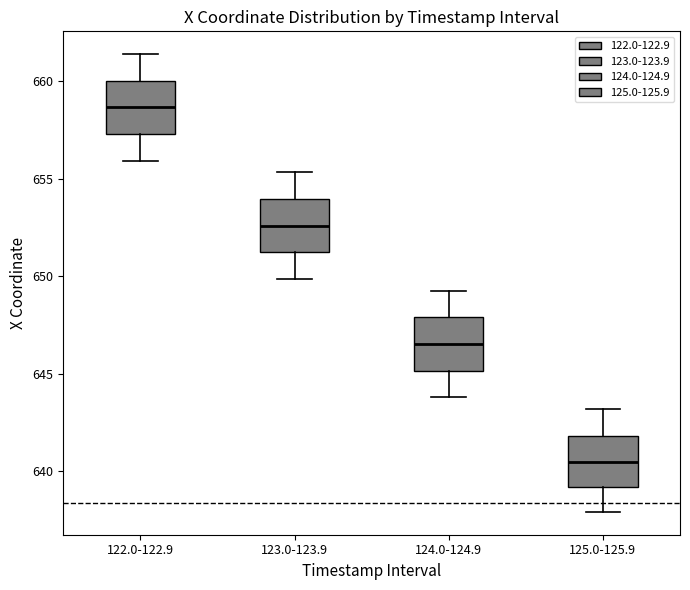

Which box's median line is the highest?

122.0-122.9